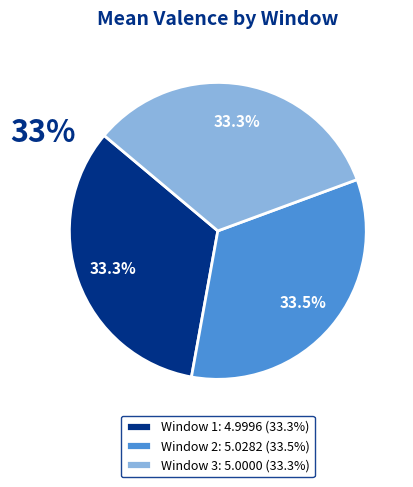

Does any single category account for the majority?

No